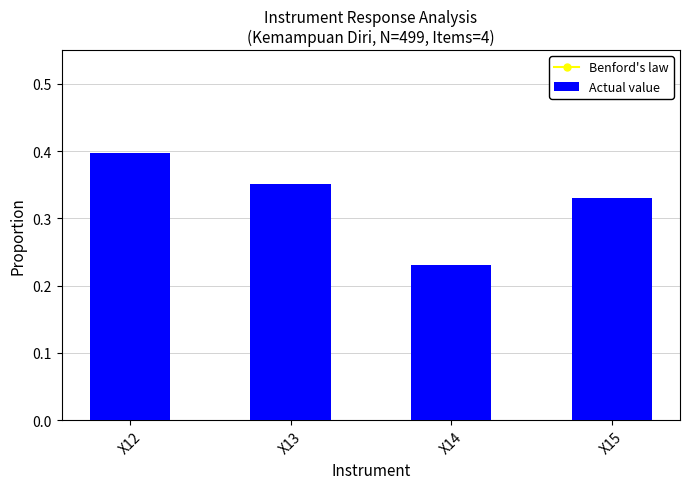

Count the number of data series in this chart.

2